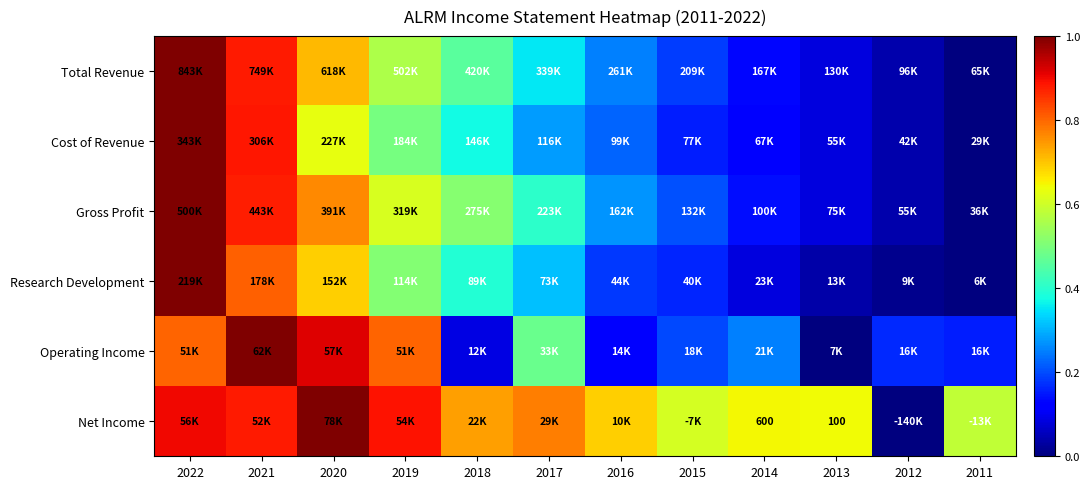

At how many categories does at least one series exceed 0?

12